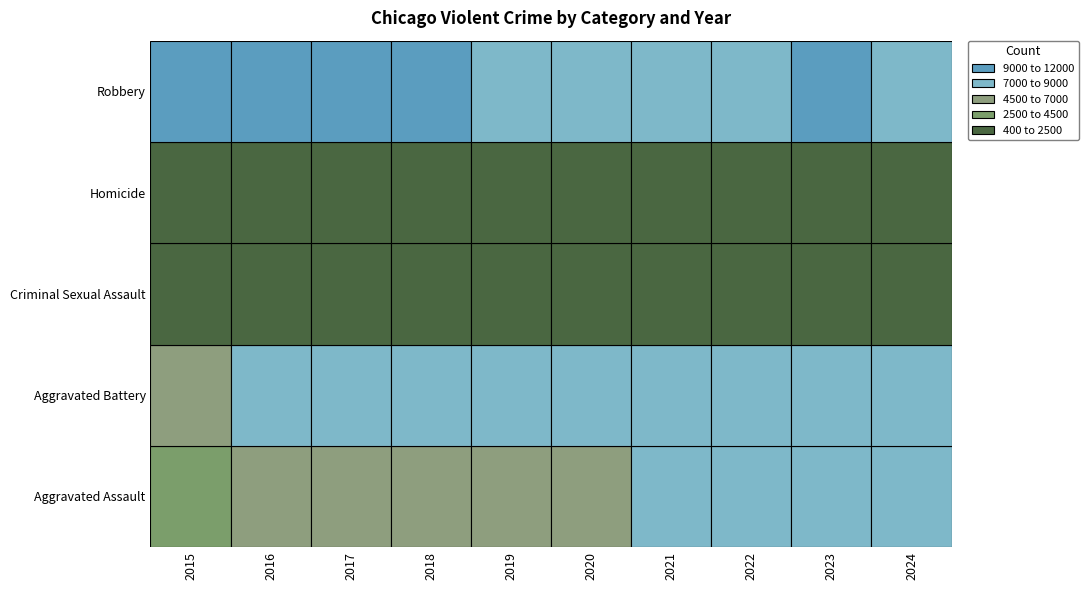

At how many categories does at least one series exceed 6787?

10